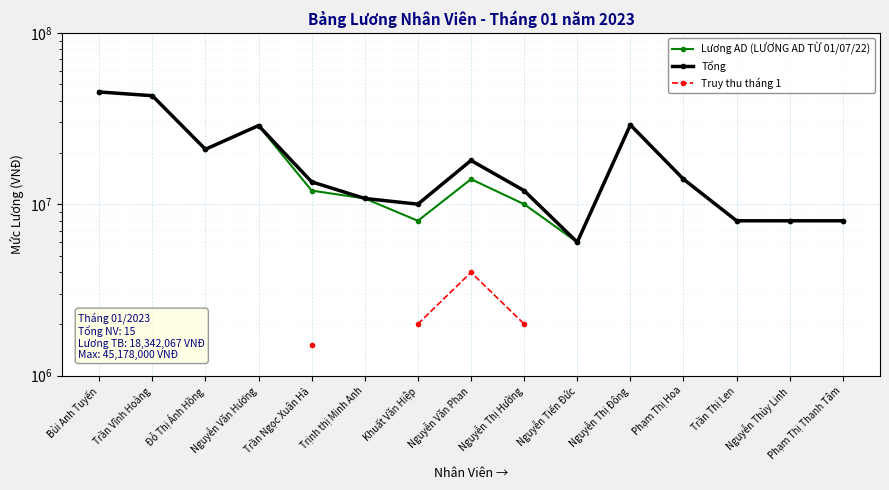

Rank the series at Phạm Thị Hoa from lowest to highest value.

Lương AD (LƯƠNG AD TỪ 01/07/22), Tổng, Truy thu tháng 1